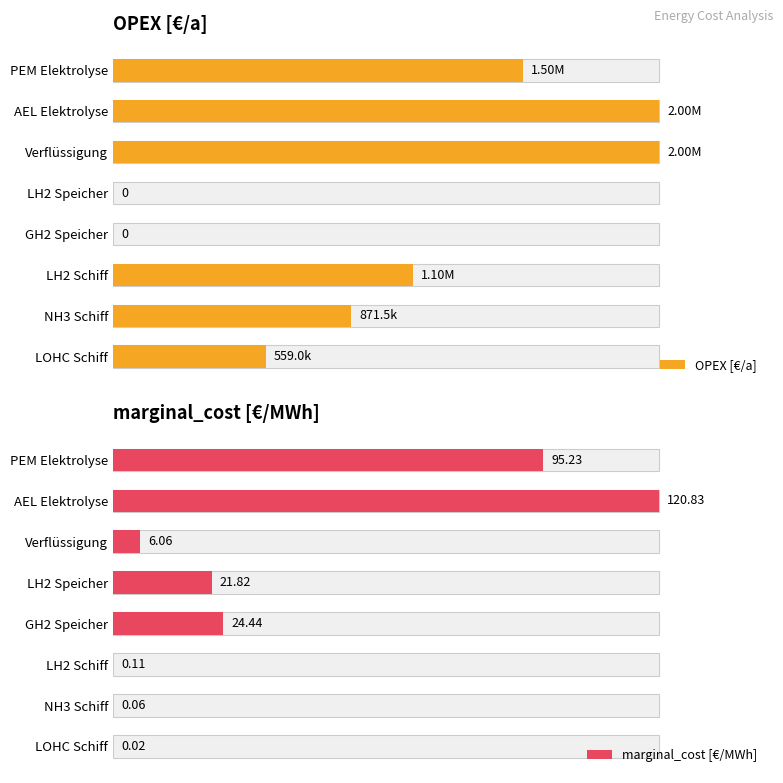

Which series has the largest total across all categories?

OPEX [€/a]